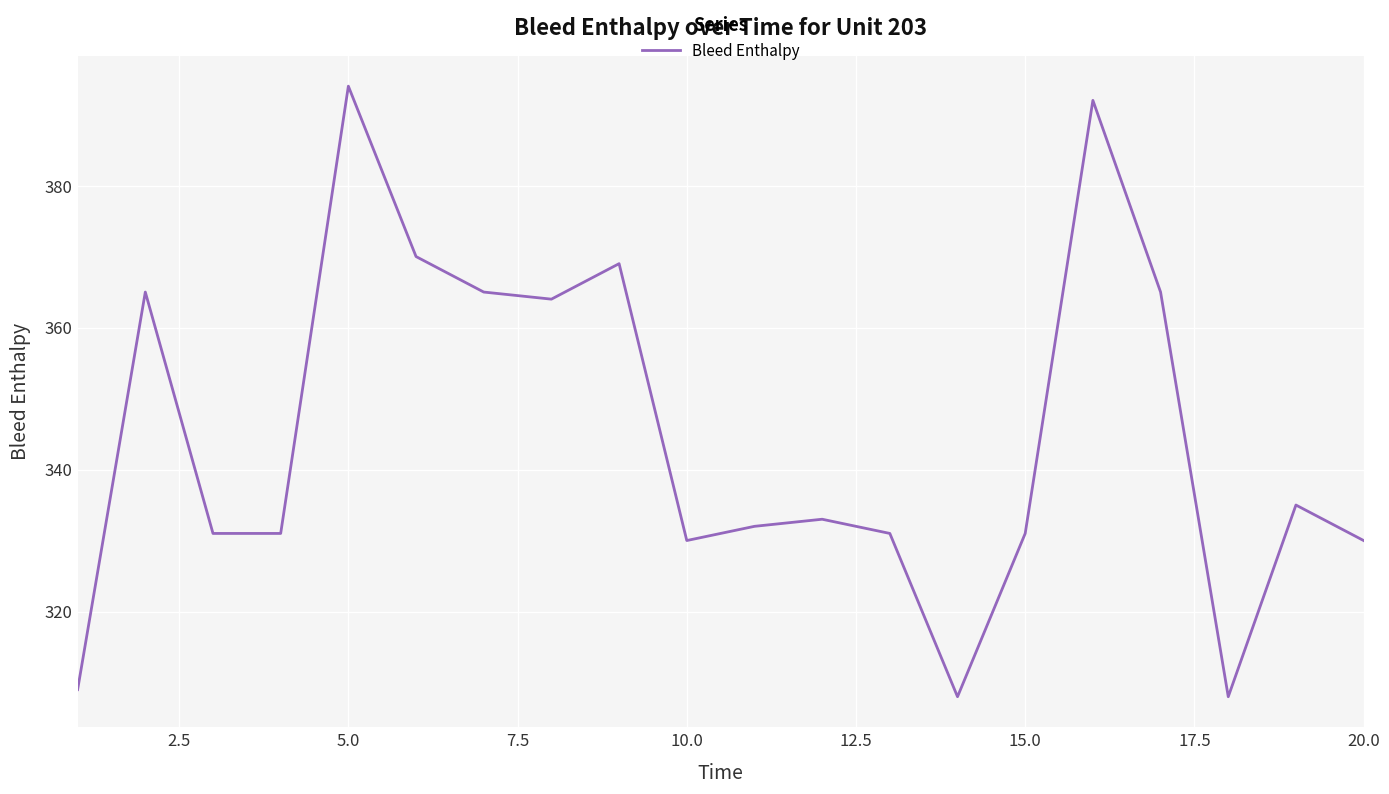

What is the maximum value shown in the chart?

394